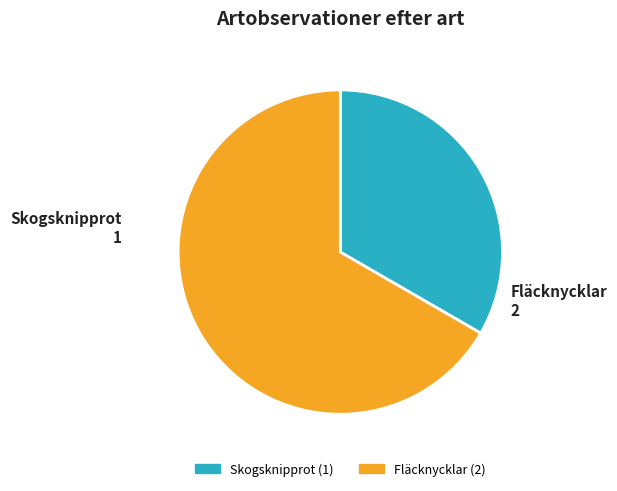

Which has a higher value, Skogsknipprot or Fläcknycklar?

Fläcknycklar